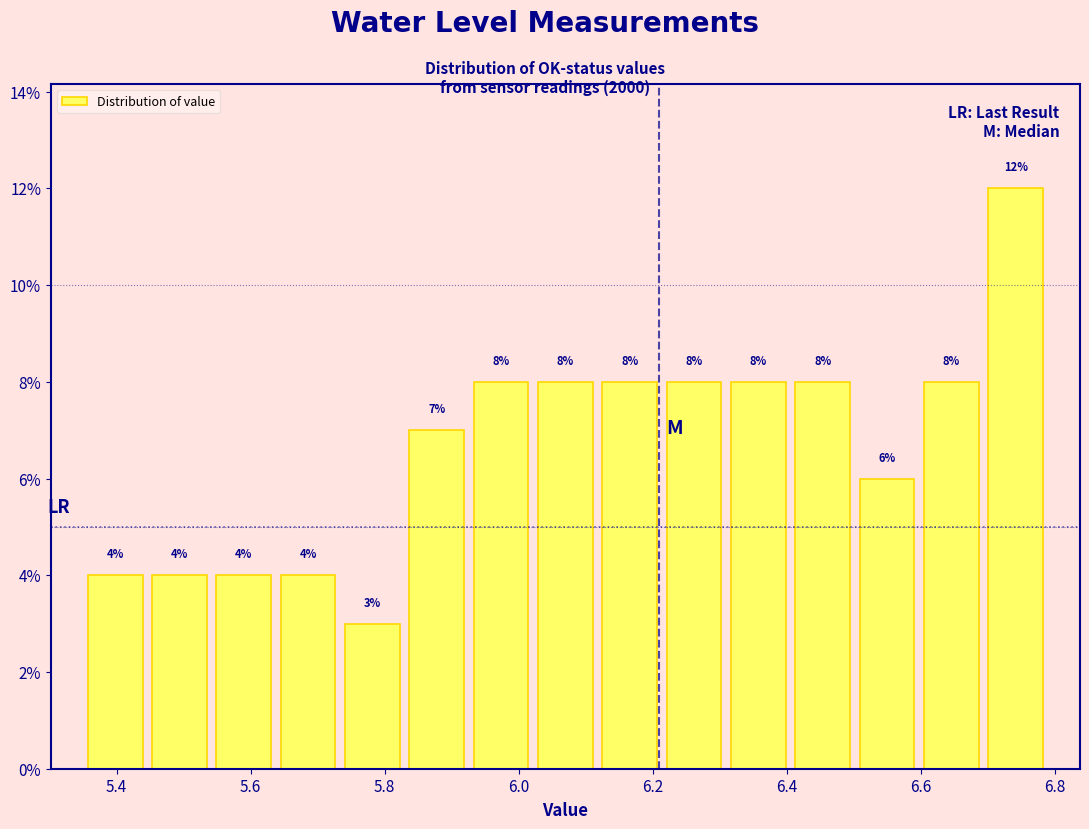

Reading left to right, list every bar in this chart as the range it spans on the x-axis followed by its height. The bar edges are not printed on the chart, so give them approximately, as read against the axis.

5.350 to 5.446: 4
5.446 to 5.542: 4
5.542 to 5.638: 4
5.638 to 5.734: 4
5.734 to 5.830: 3
5.830 to 5.926: 7
5.926 to 6.022: 8
6.022 to 6.118: 8
6.118 to 6.214: 8
6.214 to 6.310: 8
6.310 to 6.406: 8
6.406 to 6.502: 8
6.502 to 6.598: 6
6.598 to 6.694: 8
6.694 to 6.790: 12